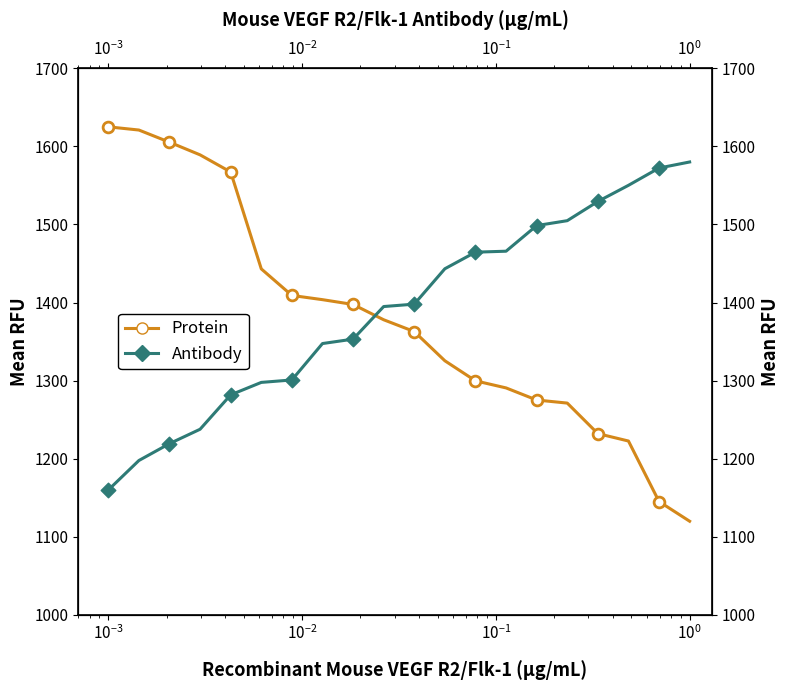

Which series has the largest total across all categories?

Antibody